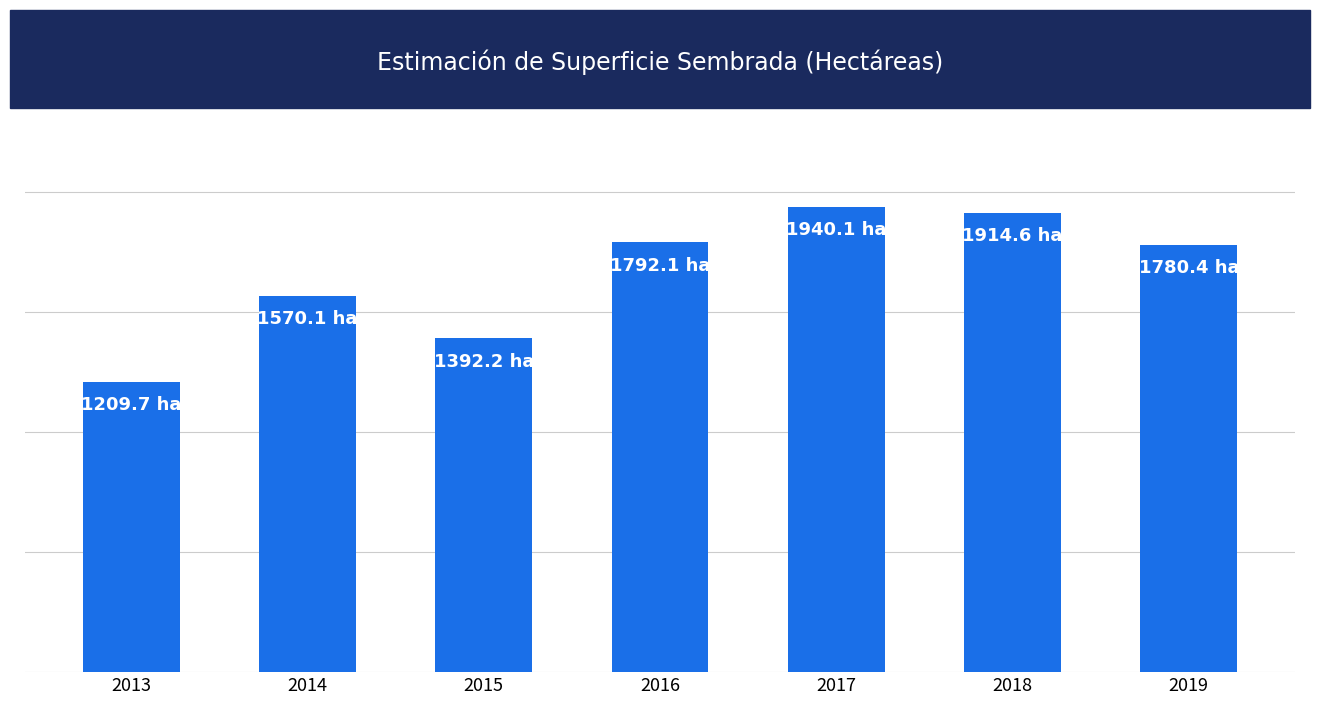

Does the chart contain any negative values?

No